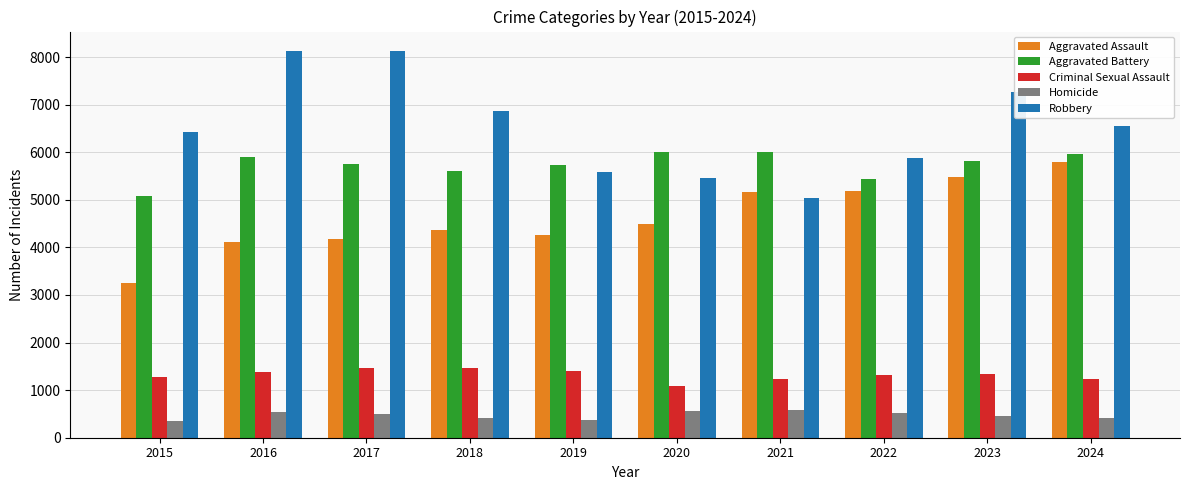

At 2016, list the series in order from largest to smallest.

Robbery, Aggravated Battery, Aggravated Assault, Criminal Sexual Assault, Homicide